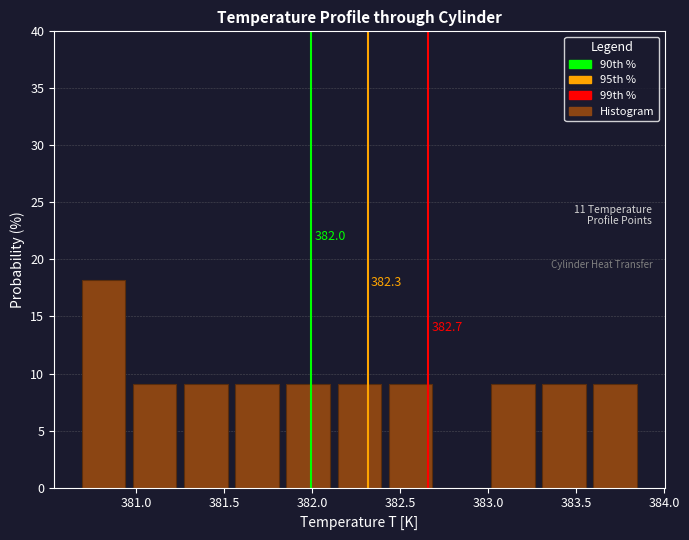

Which range on the x-axis has the tallest bar?

380.65 to 380.95